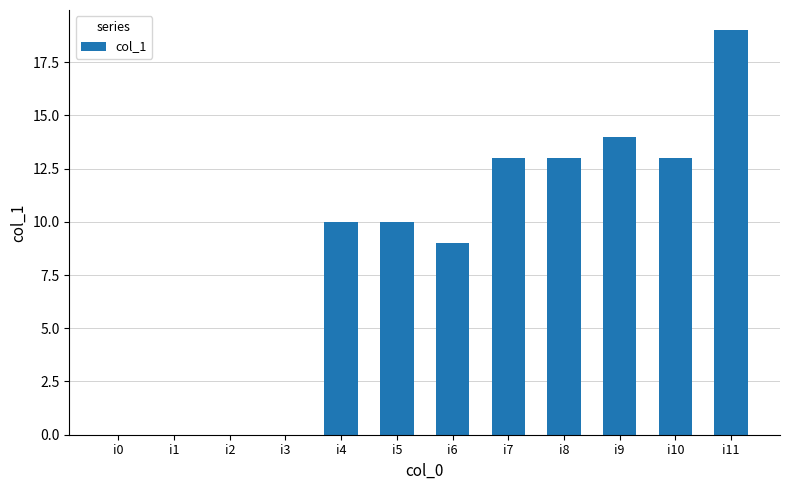

At which category does the chart reach its peak across all series?

i11